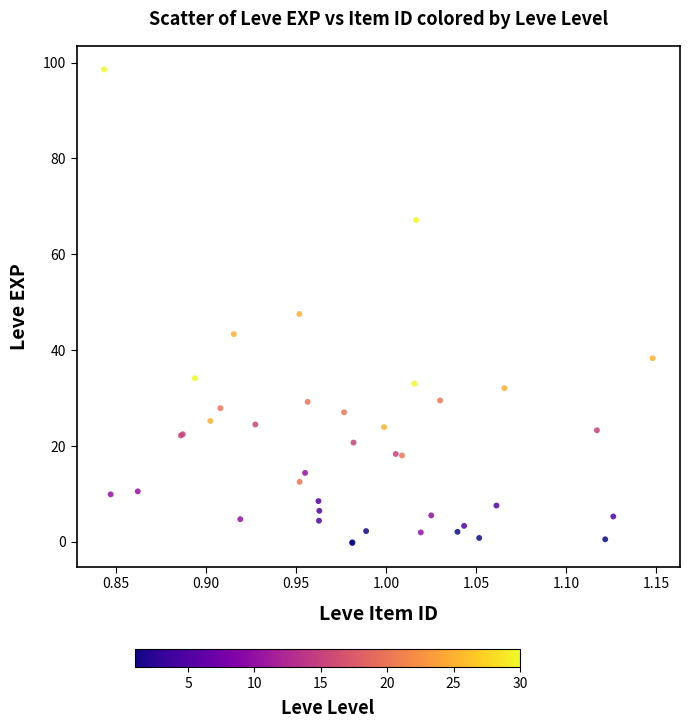

What Y value in the scatter plot is closest to 49?

47.5